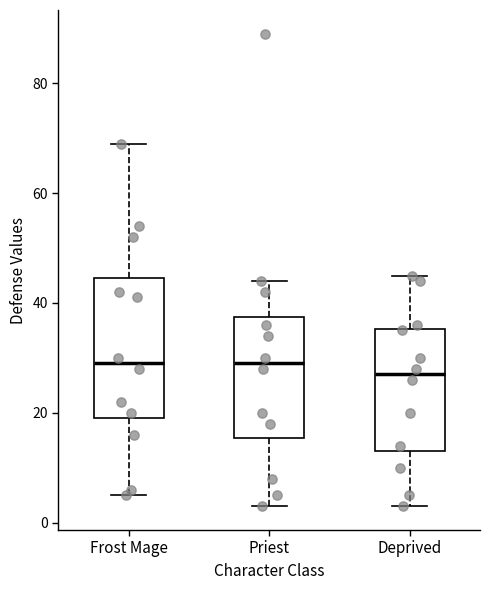

Comparing the boxes themselves (not the whiskers), which one is the tallest?

Frost Mage